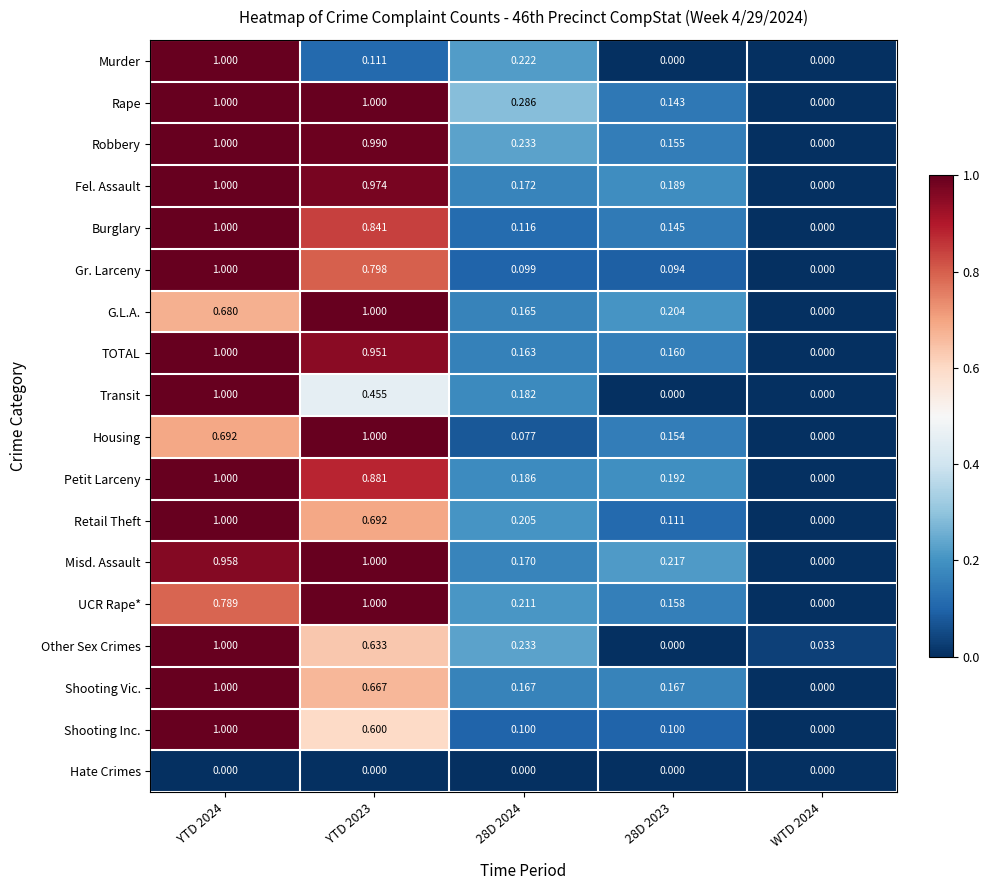

Between 28D 2024 and WTD 2024, which series saw the biggest shift?

Rape